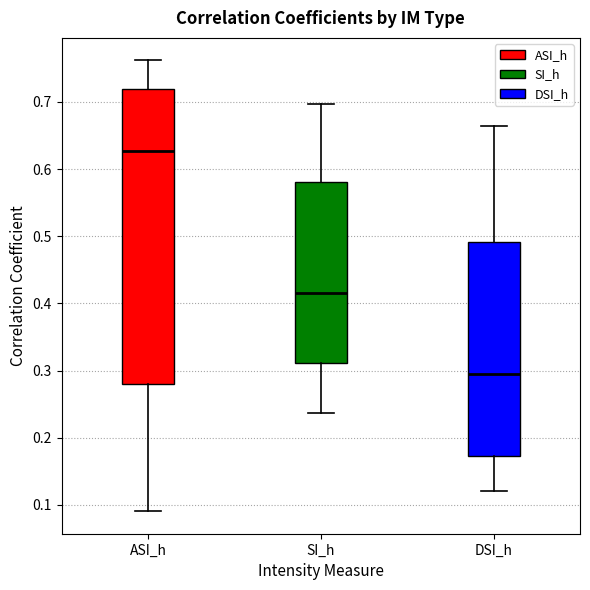

Where does the upper whisker of the box for SI_h end on the y-axis? The values are not printed on the chart, so give them approximately, as read against the axis.

0.70